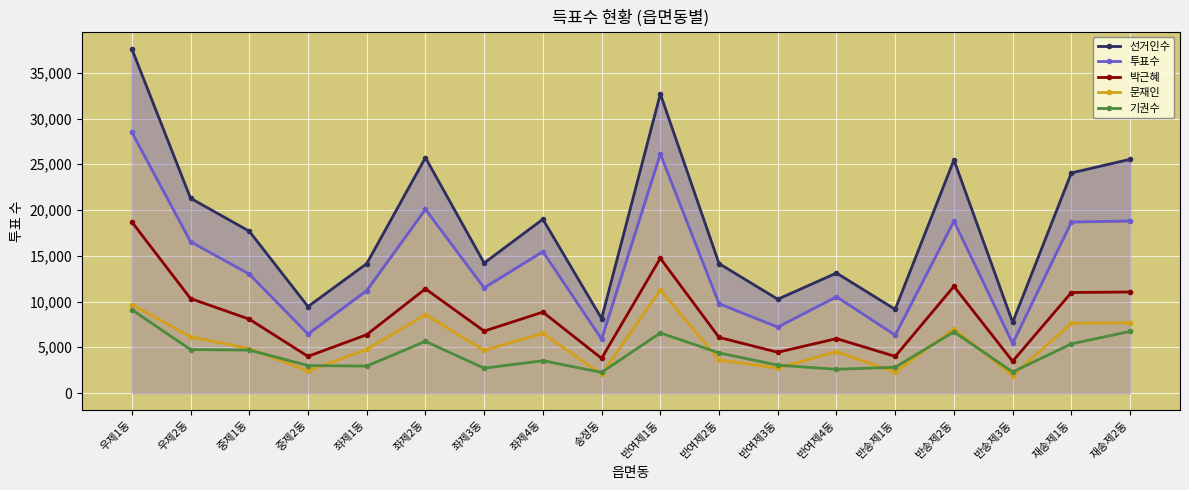

Reading left to right, extract all data points from this chart.

선거인수: 우제1동=37613	우제2동=21286	중제1동=17686	중제2동=9449	좌제1동=14140	좌제2동=25726	좌제3동=14209	좌제4동=18994	송정동=8139	반여제1동=32695	반여제2동=14148	반여제3동=10252	반여제4동=13114	반송제1동=9143	반송제2동=25475	반송제3동=7721	재송제1동=24055	재송제2동=25543
투표수: 우제1동=28502	우제2동=16538	중제1동=12993	중제2동=6448	좌제1동=11197	좌제2동=20075	좌제3동=11494	좌제4동=15460	송정동=5886	반여제1동=26127	반여제2동=9762	반여제3동=7204	반여제4동=10519	반송제1동=6326	반송제2동=18788	반송제3동=5420	재송제1동=18683	재송제2동=18808
박근혜: 우제1동=18701	우제2동=10324	중제1동=8077	중제2동=4004	좌제1동=6374	좌제2동=11389	좌제3동=6769	좌제4동=8843	송정동=3789	반여제1동=14728	반여제2동=6081	반여제3동=4454	반여제4동=5946	반송제1동=4005	반송제2동=11659	반송제3동=3467	재송제1동=10985	재송제2동=11041
문재인: 우제1동=9671	우제2동=6145	중제1동=4852	중제2동=2407	좌제1동=4770	좌제2동=8574	좌제3동=4661	좌제4동=6527	송정동=2060	반여제1동=11273	반여제2동=3624	반여제3동=2716	반여제4동=4525	반송제1동=2277	반송제2동=7015	반송제3동=1907	재송제1동=7624	재송제2동=7676
기권수: 우제1동=9111	우제2동=4748	중제1동=4693	중제2동=3001	좌제1동=2943	좌제2동=5651	좌제3동=2715	좌제4동=3534	송정동=2253	반여제1동=6568	반여제2동=4386	반여제3동=3048	반여제4동=2595	반송제1동=2817	반송제2동=6687	반송제3동=2301	재송제1동=5372	재송제2동=6735